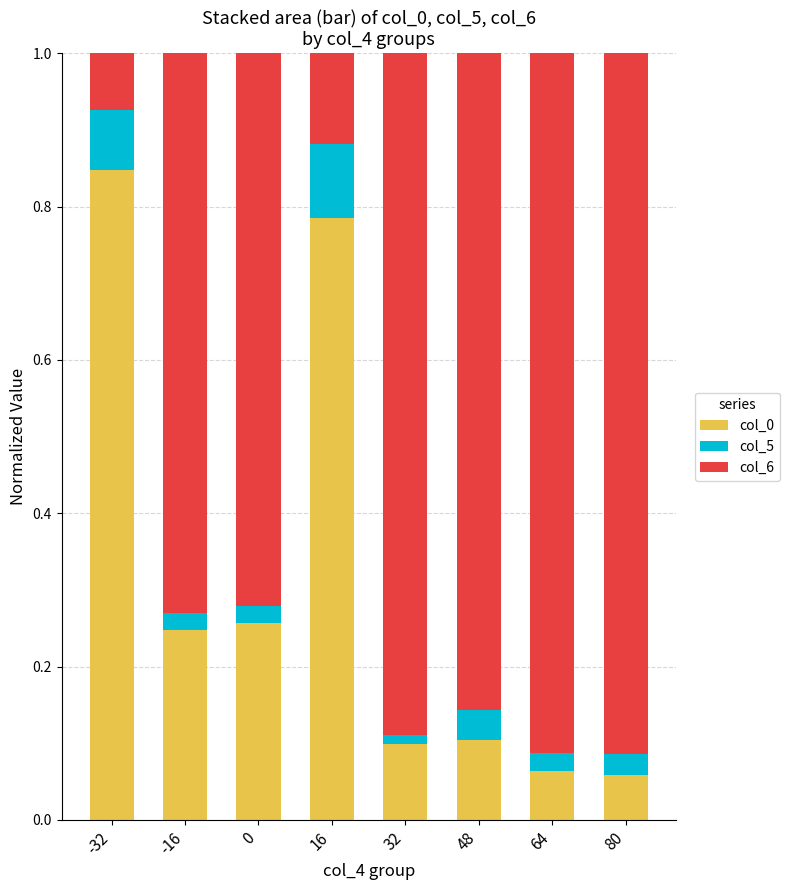

True or false: col_0 has a value of 1.2 at 16.

False